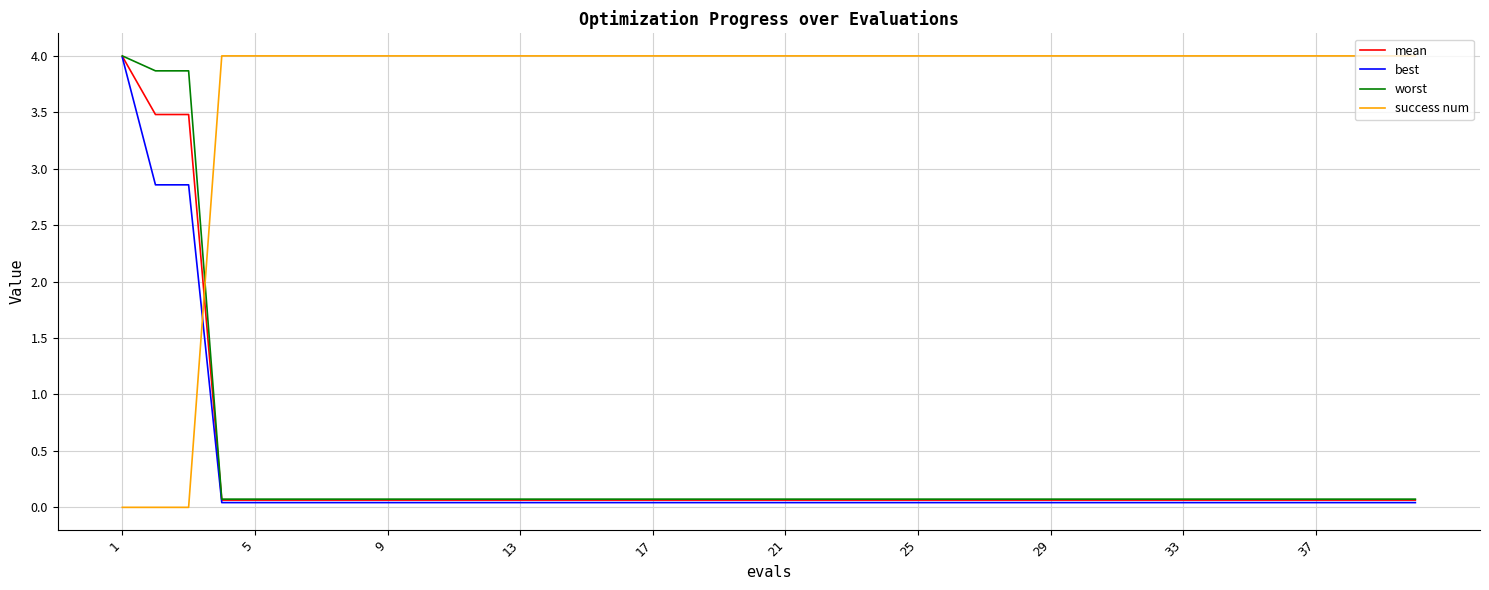

How many times do success num and best cross each other?

1